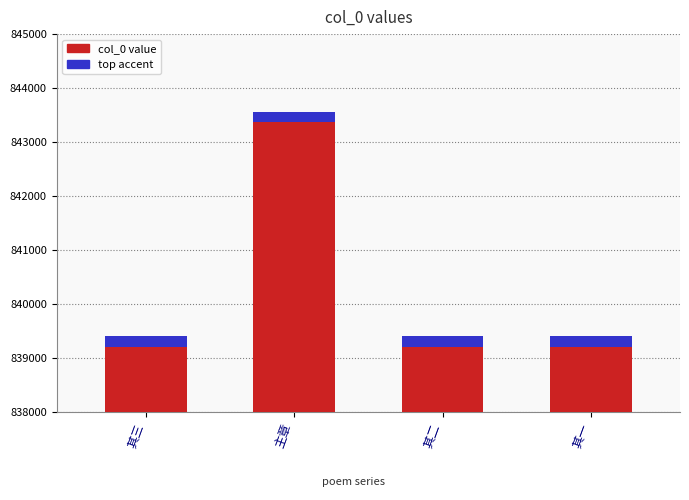

List the labels in order of value, largest first.

主章, 其三, 其二, 其一